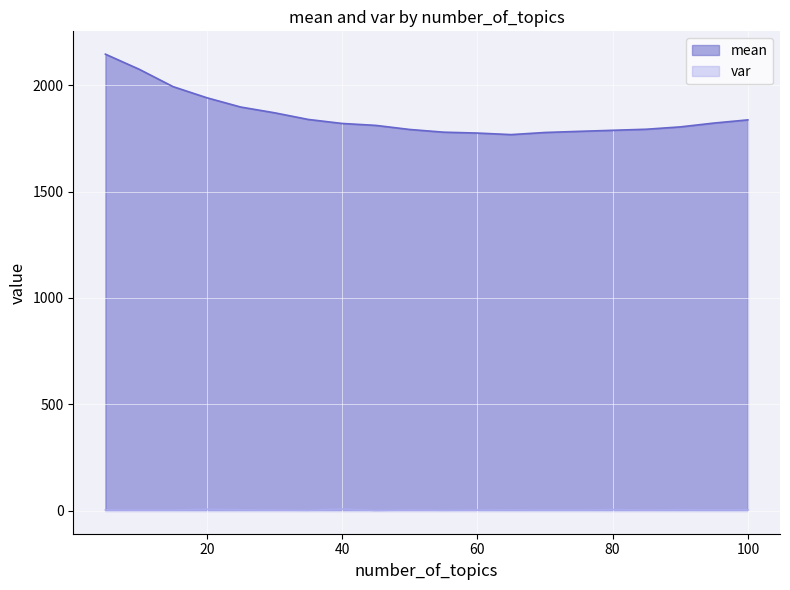

At 40, list the series in order from smallest to largest.

var, mean